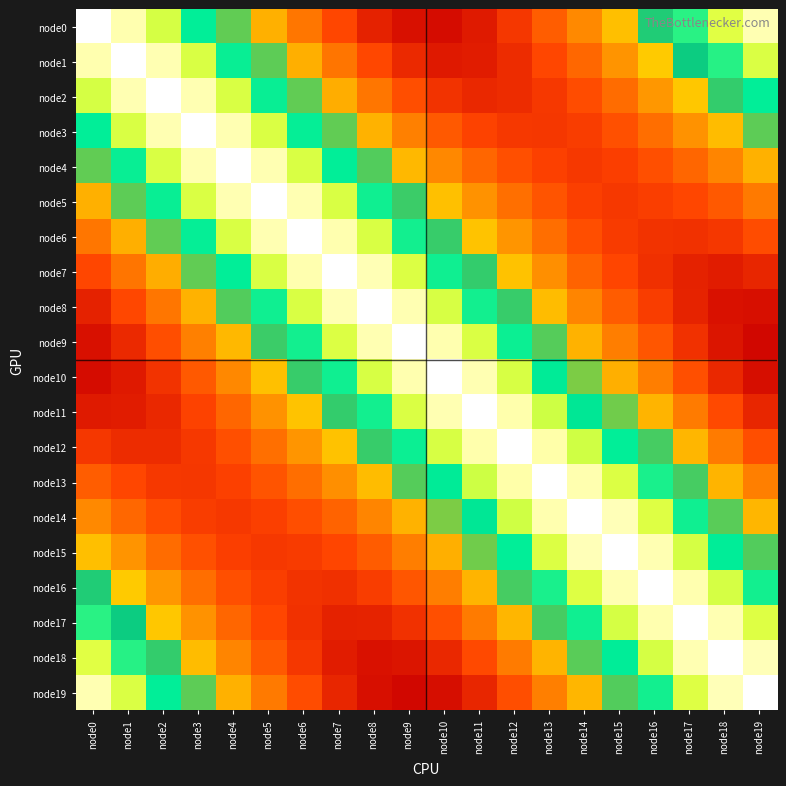

Which category has the highest value across all series?

node0